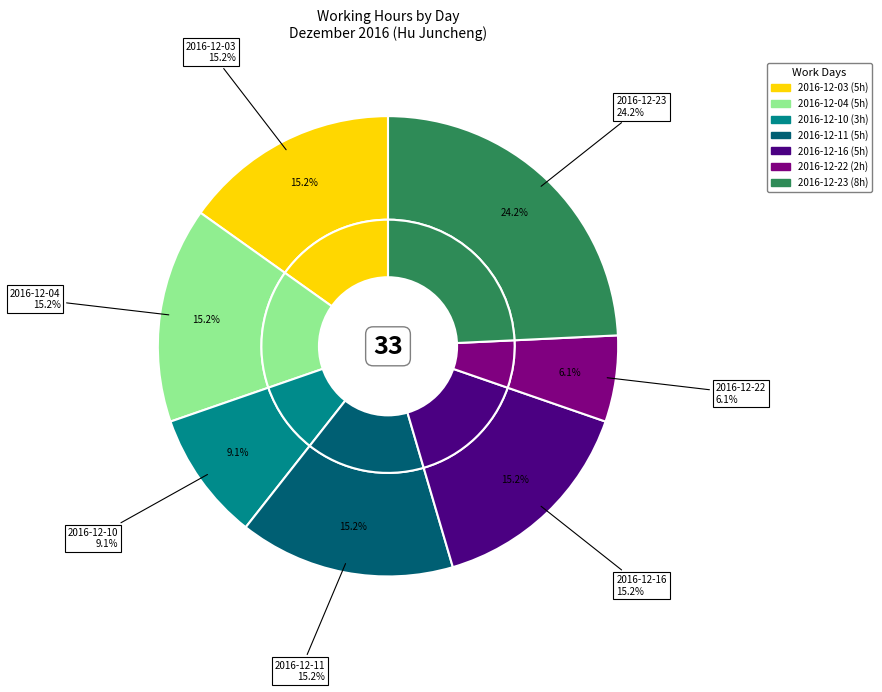

Count the number of slices in the pie.

7